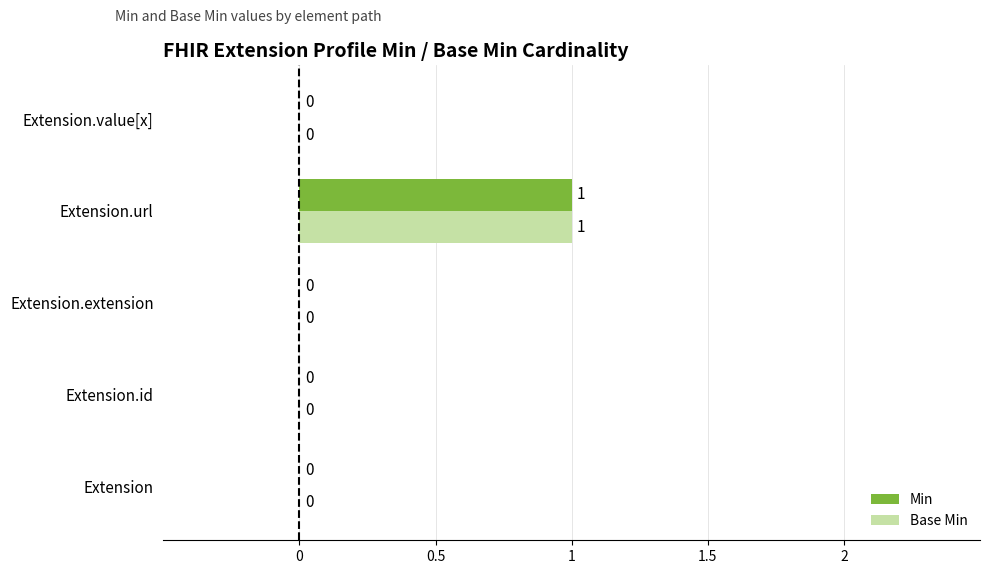

At which category is the sum across all series the highest?

Extension.url